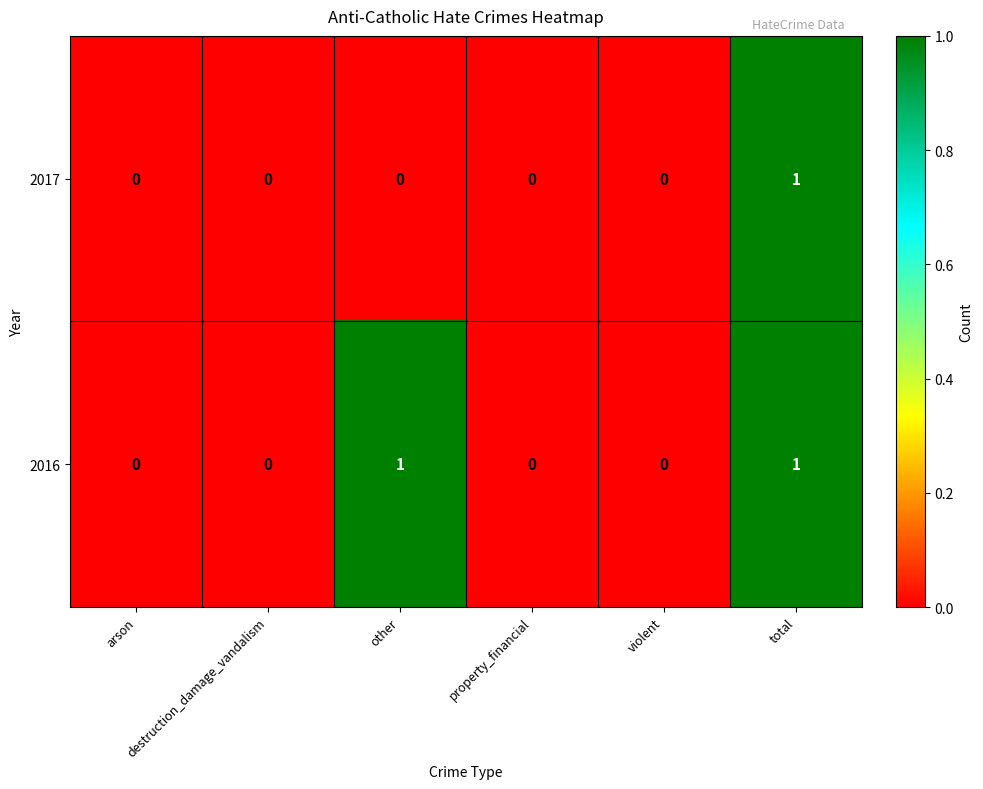

How many 2017 values are between 0 and 1?

6